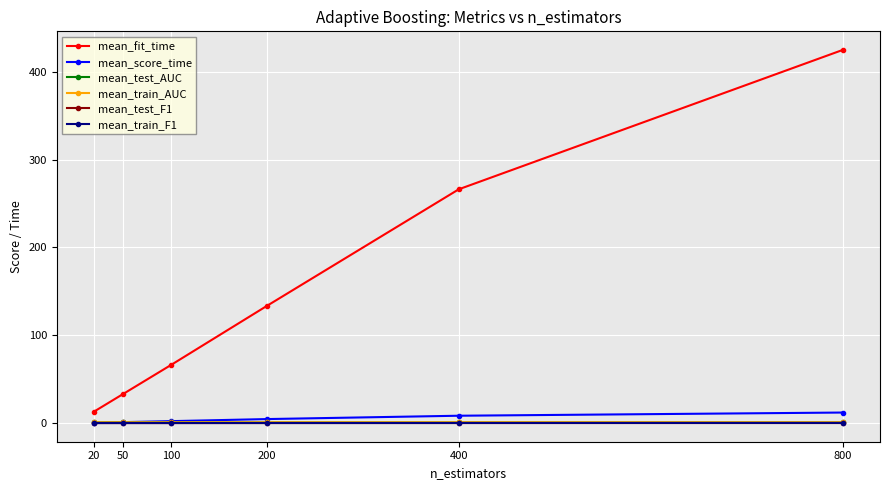

Does the chart have visible grid lines?

Yes